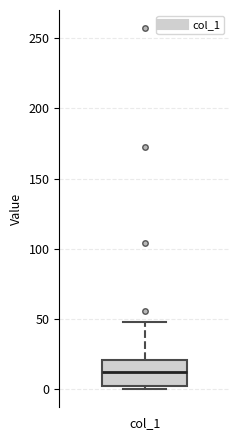

Where does the median line of the box for col_1 sit on the y-axis? The values are not printed on the chart, so give them approximately, as read against the axis.

10